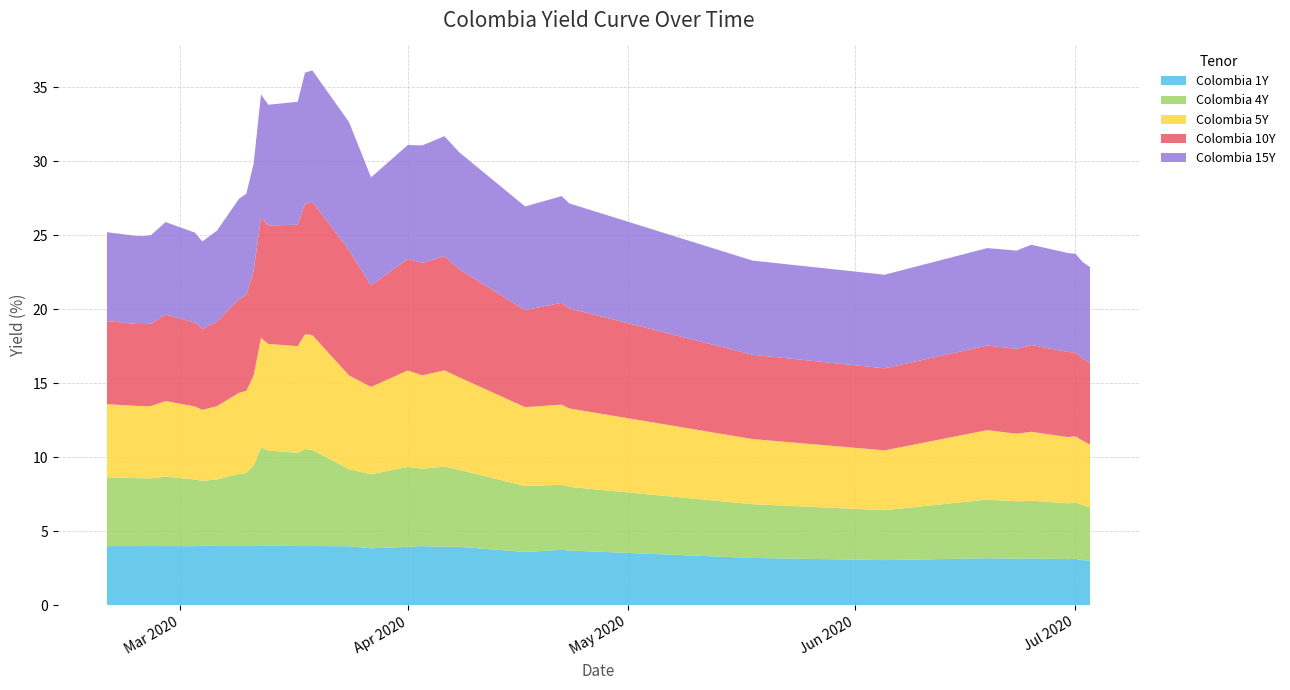

Reading left to right, list all the values displayed in this chart.

Colombia 1Y: 2020-02-20=4.0	2020-02-24=4.0	2020-02-25=4.0	2020-02-26=4.0	2020-02-28=4.0	2020-03-03=4.0	2020-03-04=4.0	2020-03-06=4.0	2020-03-09=4.0	2020-03-10=4.0	2020-03-11=4.0	2020-03-12=4.0	2020-03-13=4.0	2020-03-17=4.0	2020-03-18=4.0	2020-03-19=4.0	2020-03-24=4.0	2020-03-27=3.9	2020-04-01=4.0	2020-04-03=4.0	2020-04-06=4.0	2020-04-08=4.0	2020-04-17=3.6	2020-04-22=3.8	2020-04-23=3.7	2020-05-18=3.2	2020-06-05=3.1	2020-06-19=3.2	2020-06-23=3.1	2020-06-24=3.2	2020-06-25=3.2	2020-06-30=3.1	2020-07-01=3.1	2020-07-02=3.1	2020-07-03=3.0
Colombia 4Y: 2020-02-20=4.6	2020-02-24=4.6	2020-02-25=4.6	2020-02-26=4.6	2020-02-28=4.7	2020-03-03=4.5	2020-03-04=4.4	2020-03-06=4.5	2020-03-09=4.9	2020-03-10=4.9	2020-03-11=5.4	2020-03-12=6.7	2020-03-13=6.4	2020-03-17=6.3	2020-03-18=6.5	2020-03-19=6.5	2020-03-24=5.2	2020-03-27=5.0	2020-04-01=5.4	2020-04-03=5.2	2020-04-06=5.4	2020-04-08=5.2	2020-04-17=4.5	2020-04-22=4.4	2020-04-23=4.3	2020-05-18=3.6	2020-06-05=3.4	2020-06-19=4.0	2020-06-23=3.9	2020-06-24=3.9	2020-06-25=3.9	2020-06-30=3.8	2020-07-01=3.8	2020-07-02=3.7	2020-07-03=3.6
Colombia 5Y: 2020-02-20=4.9	2020-02-24=4.9	2020-02-25=4.9	2020-02-26=4.9	2020-02-28=5.1	2020-03-03=4.9	2020-03-04=4.8	2020-03-06=4.9	2020-03-09=5.5	2020-03-10=5.5	2020-03-11=6.1	2020-03-12=7.4	2020-03-13=7.2	2020-03-17=7.2	2020-03-18=7.8	2020-03-19=7.8	2020-03-24=6.3	2020-03-27=5.9	2020-04-01=6.5	2020-04-03=6.3	2020-04-06=6.5	2020-04-08=6.2	2020-04-17=5.3	2020-04-22=5.4	2020-04-23=5.3	2020-05-18=4.4	2020-06-05=4.0	2020-06-19=4.7	2020-06-23=4.6	2020-06-24=4.6	2020-06-25=4.7	2020-06-30=4.5	2020-07-01=4.5	2020-07-02=4.4	2020-07-03=4.2
Colombia 10Y: 2020-02-20=5.6	2020-02-24=5.5	2020-02-25=5.5	2020-02-26=5.6	2020-02-28=5.8	2020-03-03=5.7	2020-03-04=5.5	2020-03-06=5.7	2020-03-09=6.3	2020-03-10=6.5	2020-03-11=7.1	2020-03-12=8.1	2020-03-13=8.0	2020-03-17=8.2	2020-03-18=8.8	2020-03-19=9.0	2020-03-24=8.4	2020-03-27=6.8	2020-04-01=7.5	2020-04-03=7.6	2020-04-06=7.7	2020-04-08=7.3	2020-04-17=6.6	2020-04-22=6.9	2020-04-23=6.8	2020-05-18=5.7	2020-06-05=5.5	2020-06-19=5.7	2020-06-23=5.7	2020-06-24=5.8	2020-06-25=5.9	2020-06-30=5.7	2020-07-01=5.7	2020-07-02=5.5	2020-07-03=5.5
Colombia 15Y: 2020-02-20=6.0	2020-02-24=5.9	2020-02-25=5.9	2020-02-26=6.0	2020-02-28=6.2	2020-03-03=6.1	2020-03-04=5.9	2020-03-06=6.2	2020-03-09=6.8	2020-03-10=6.8	2020-03-11=7.2	2020-03-12=8.3	2020-03-13=8.2	2020-03-17=8.3	2020-03-18=8.9	2020-03-19=8.9	2020-03-24=8.7	2020-03-27=7.3	2020-04-01=7.7	2020-04-03=7.9	2020-04-06=8.1	2020-04-08=7.9	2020-04-17=7.0	2020-04-22=7.2	2020-04-23=7.1	2020-05-18=6.4	2020-06-05=6.3	2020-06-19=6.6	2020-06-23=6.6	2020-06-24=6.7	2020-06-25=6.8	2020-06-30=6.7	2020-07-01=6.7	2020-07-02=6.5	2020-07-03=6.5